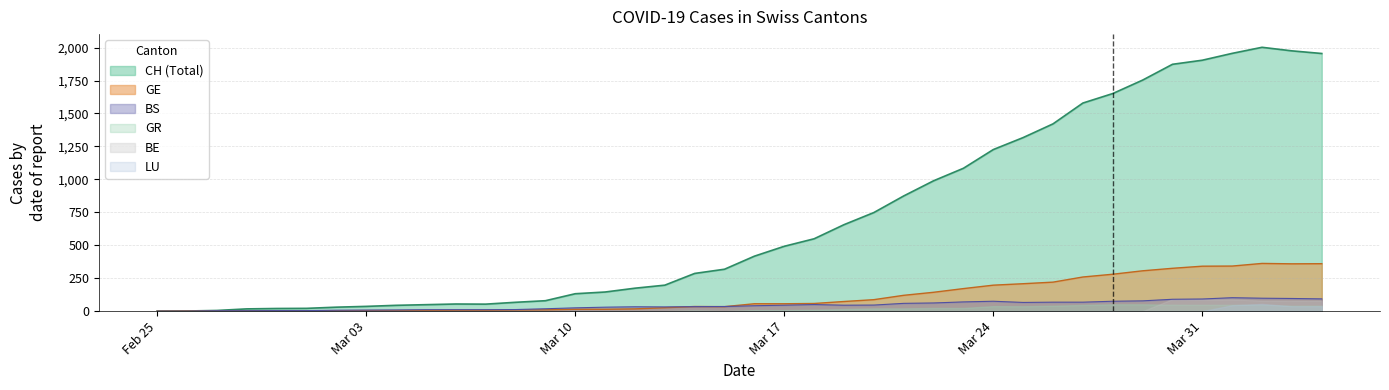

Is the value of BS at 2020-03-26 greater than the value of CH at 2020-04-03?

No